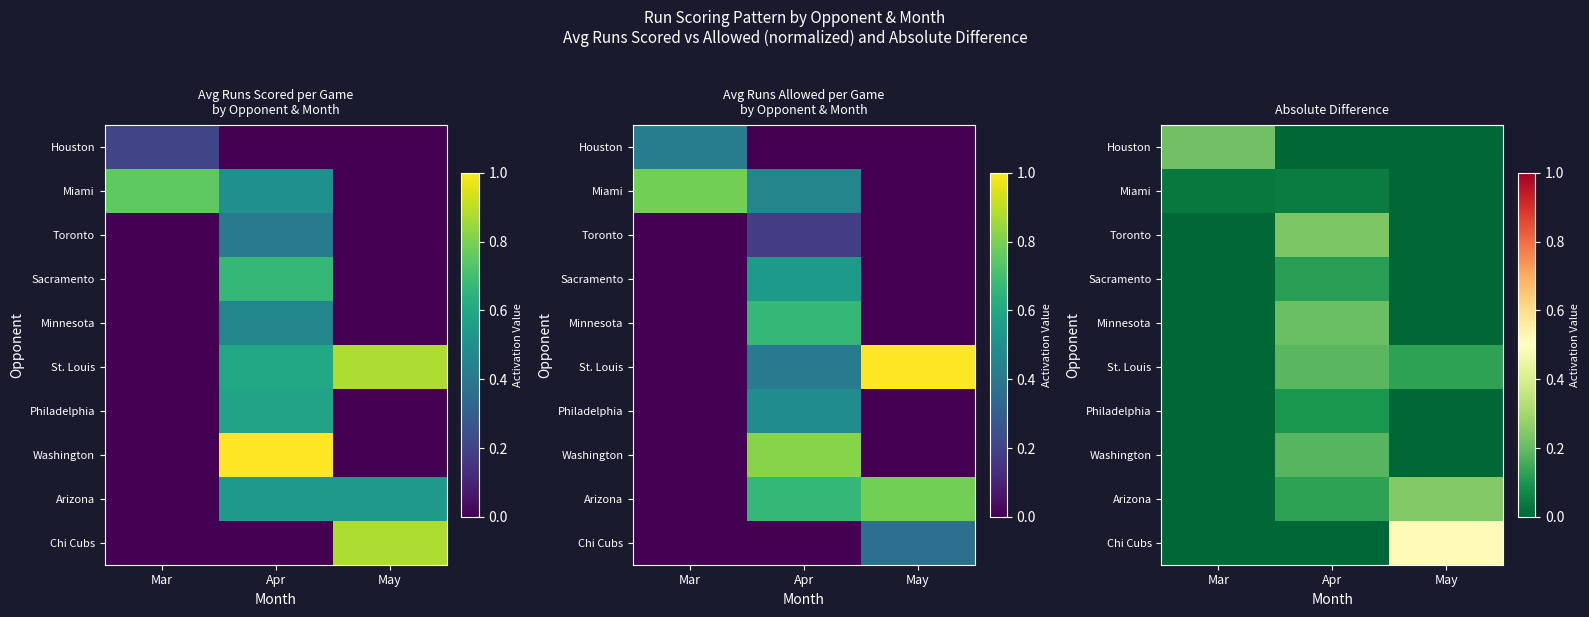

Is the value of Sacramento at May greater than the value of Houston at May?

No